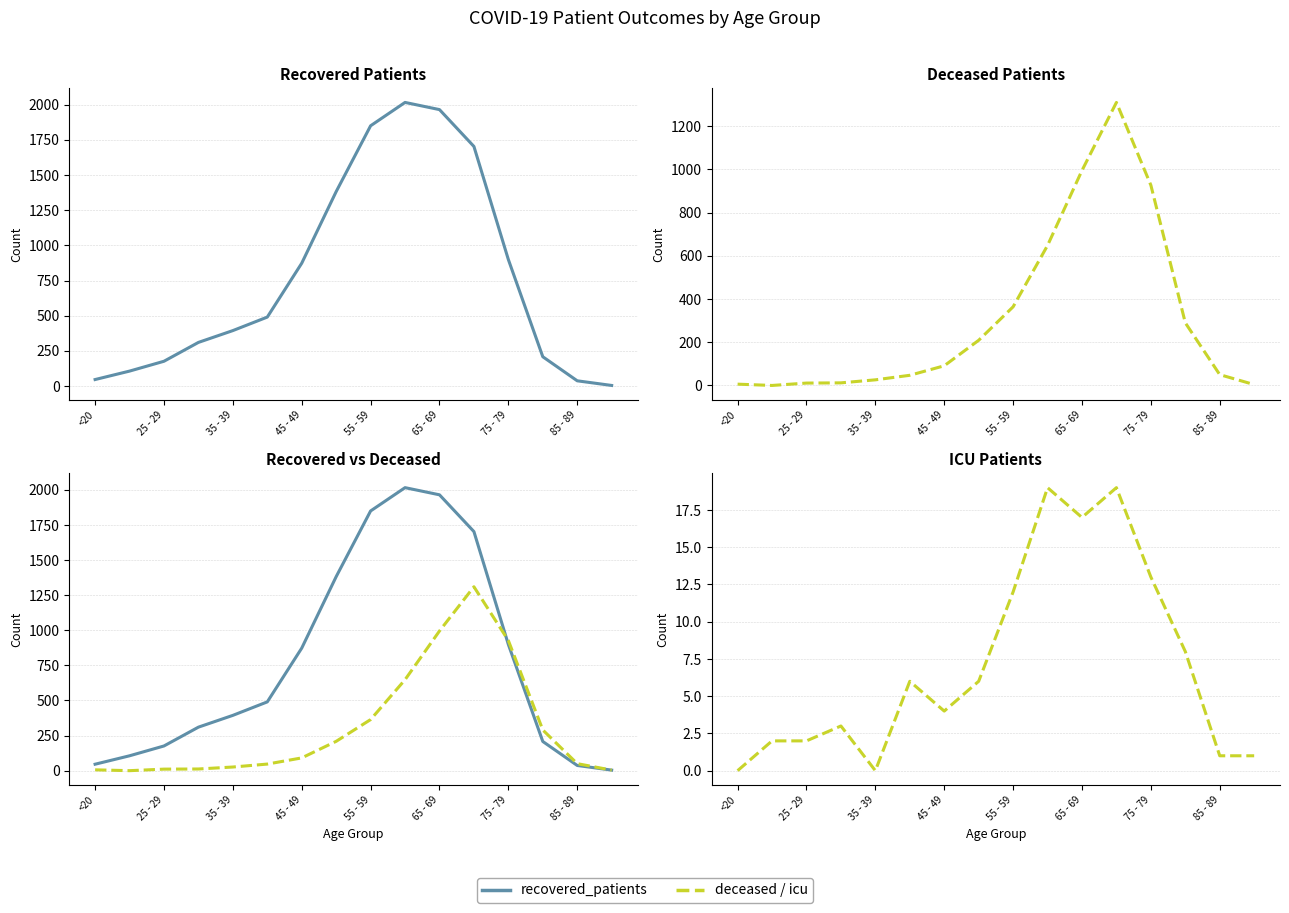

At how many categories does at least one series exceed 1843?

3